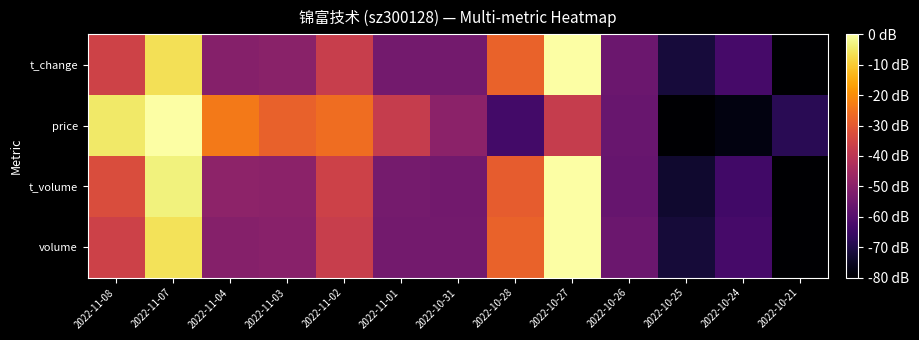

Rank the series by their maximum value, from lowest to highest.

volume, t_volume, price, t_change